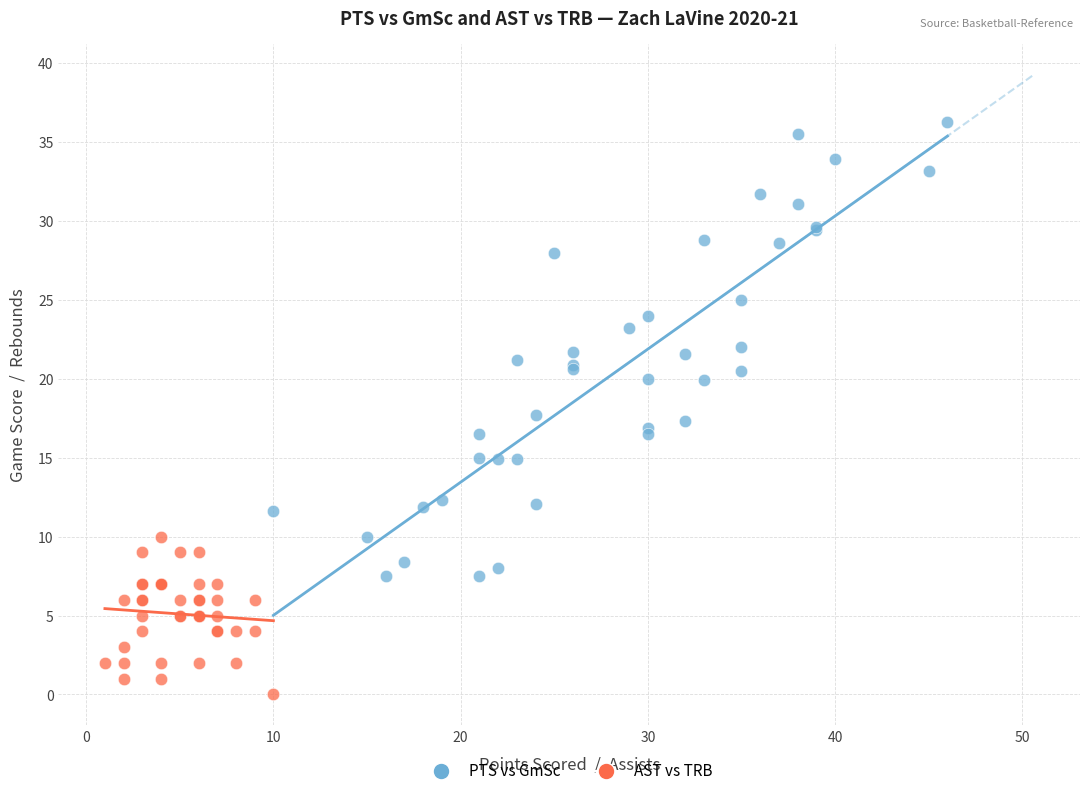

Which series contains the highest Y value?

PTS vs GmSc